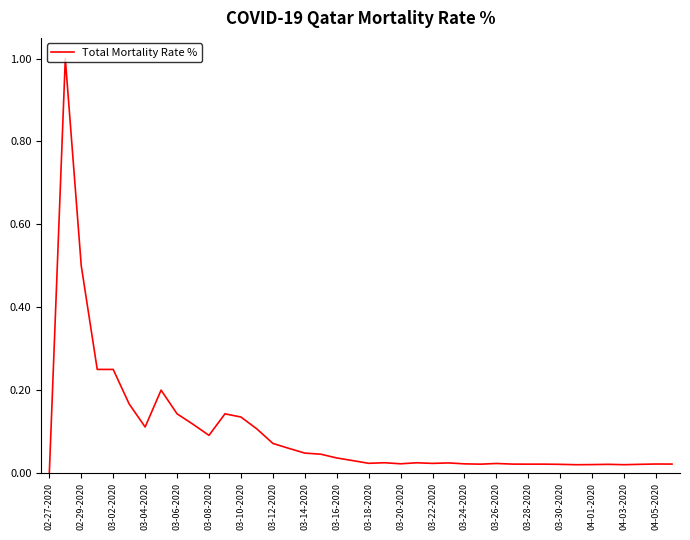

How many lines are shown in the chart?

1